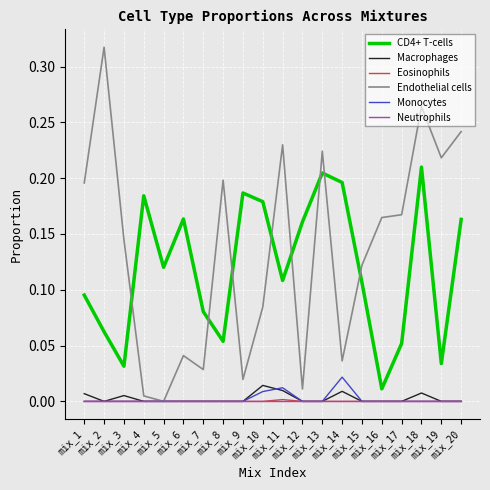

Which series has the widest spread of values?

Endothelial cells